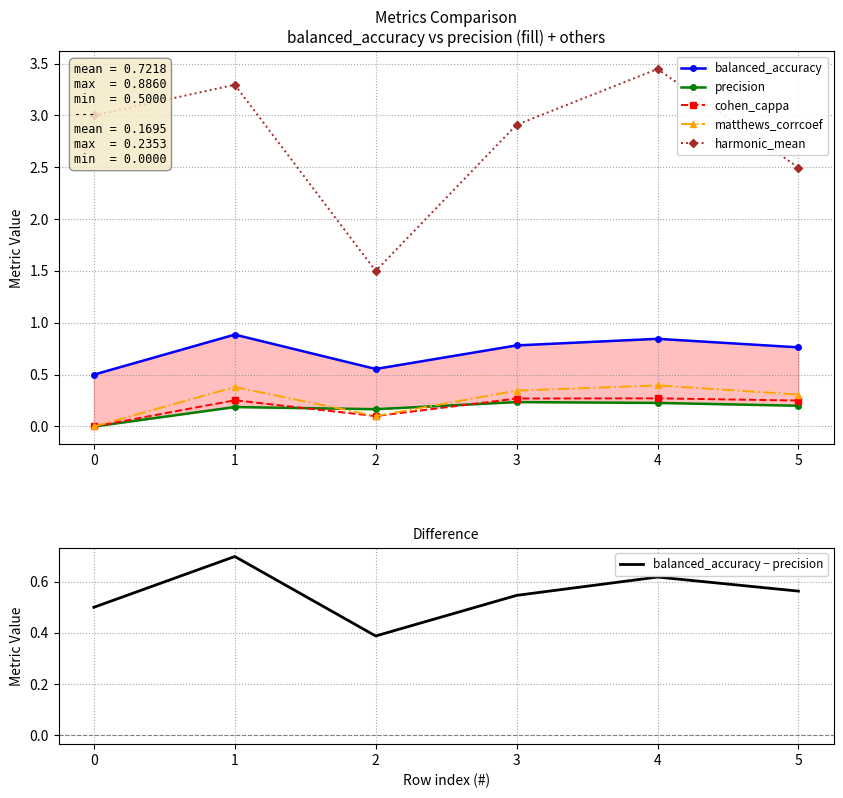

Rank the series at 1 from lowest to highest value.

precision, cohen_cappa, matthews_corrcoef, balanced_accuracy − precision, balanced_accuracy, harmonic_mean